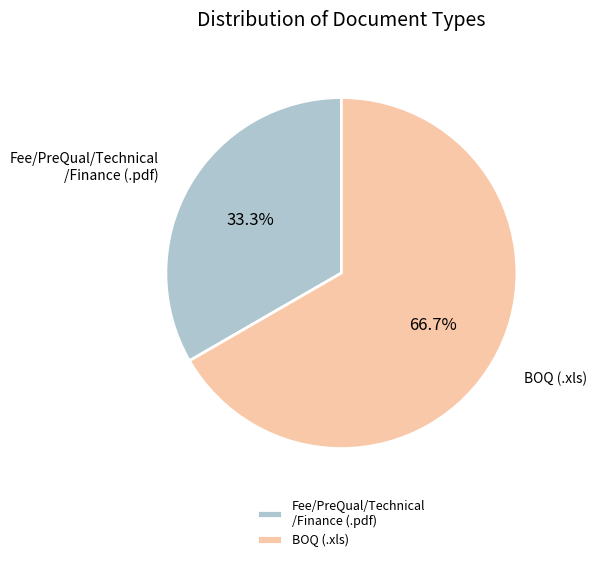

Is there a majority slice in this chart?

Yes